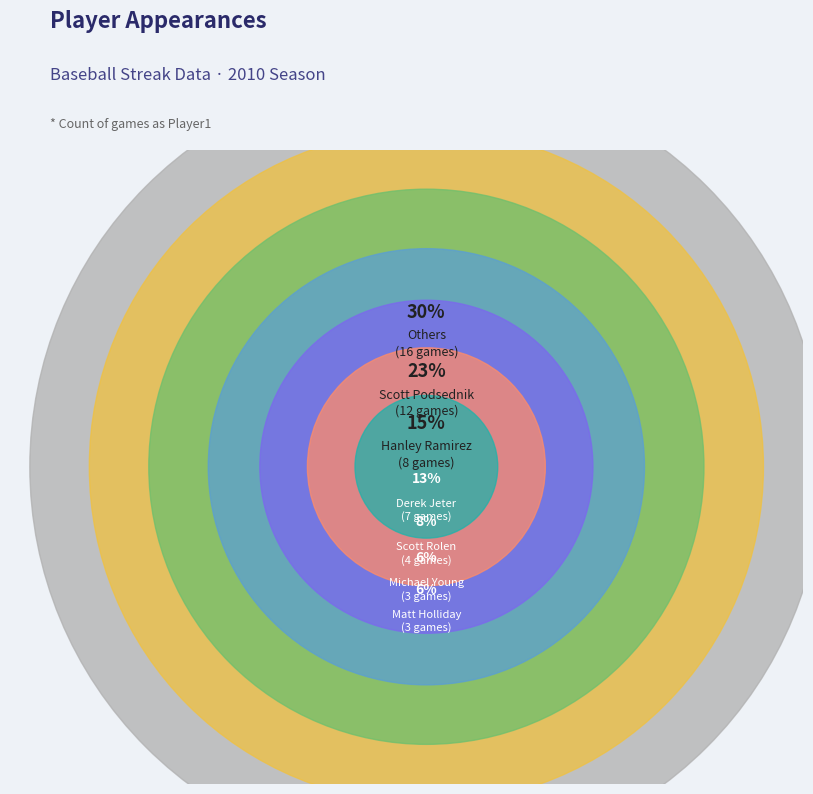

True or false: Adam Lind accounts for 1% of the total.

False